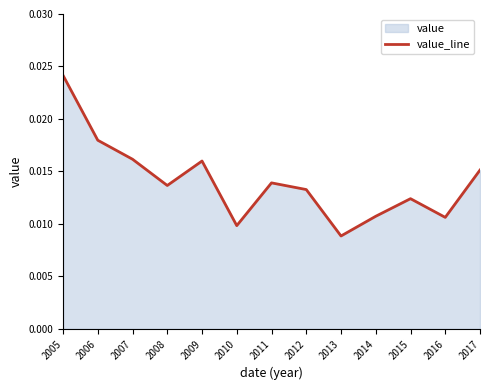

How many interior local valleys (lower than both neighbors) does the data have?

4